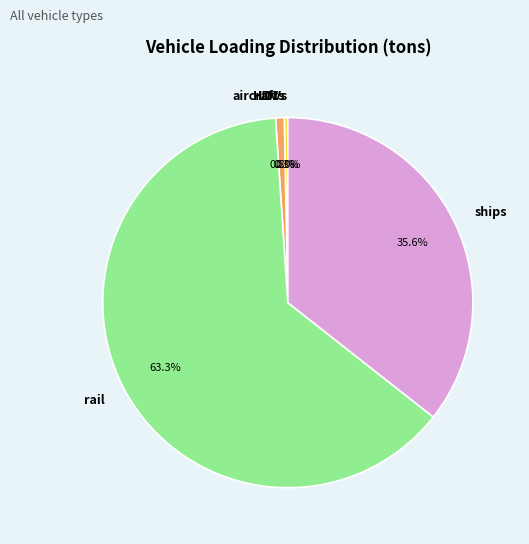

Which category has the biggest portion of the pie?

rail